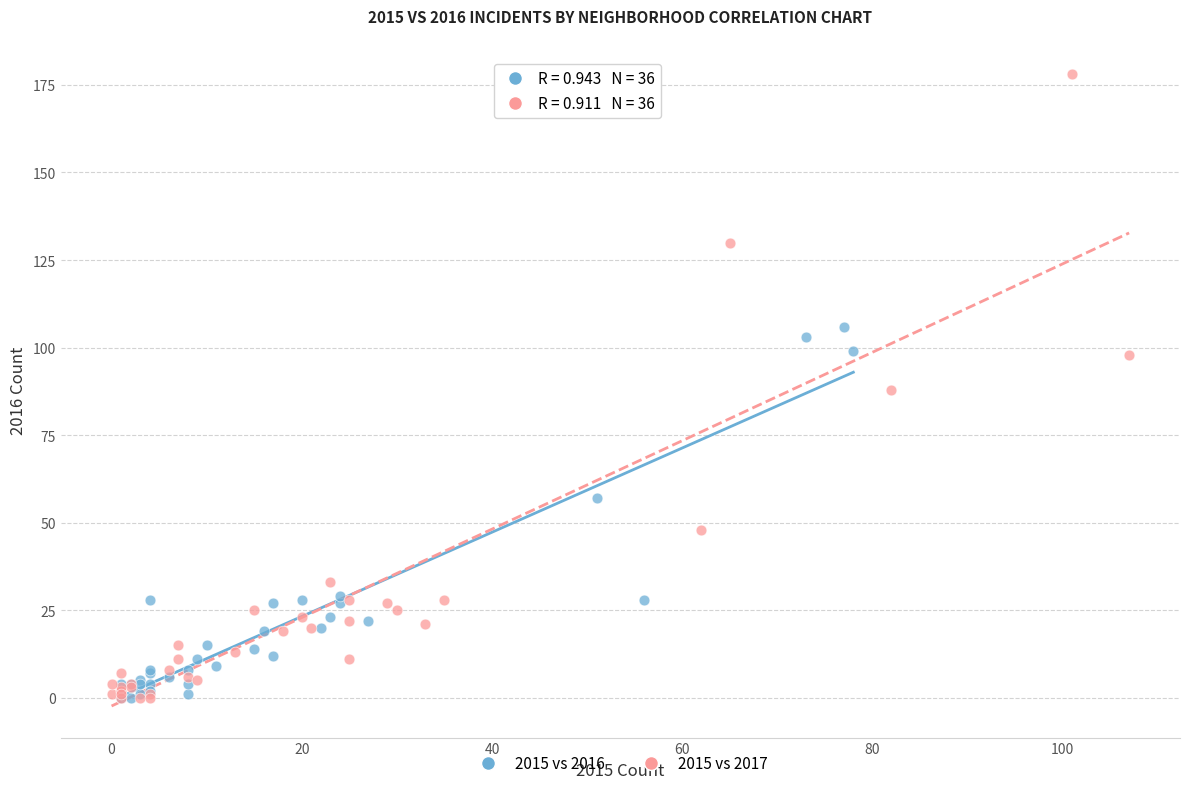

Which series reaches the maximum Y coordinate?

2015 vs 2017